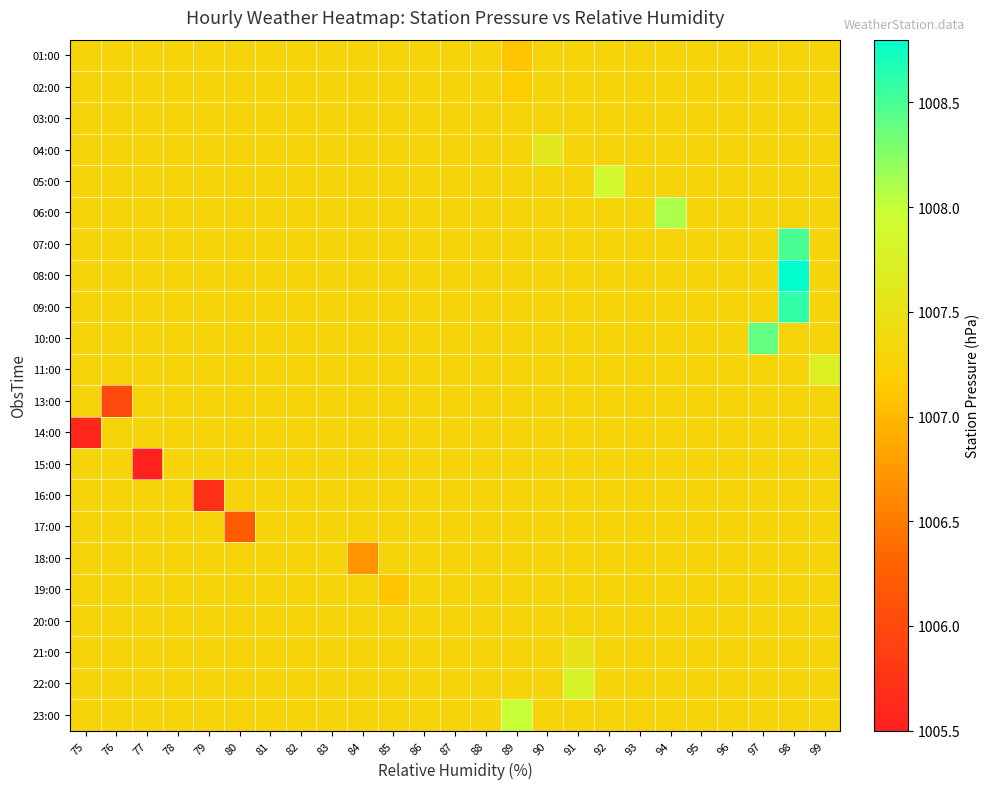

What is the total value across all series at 87?

22160.6